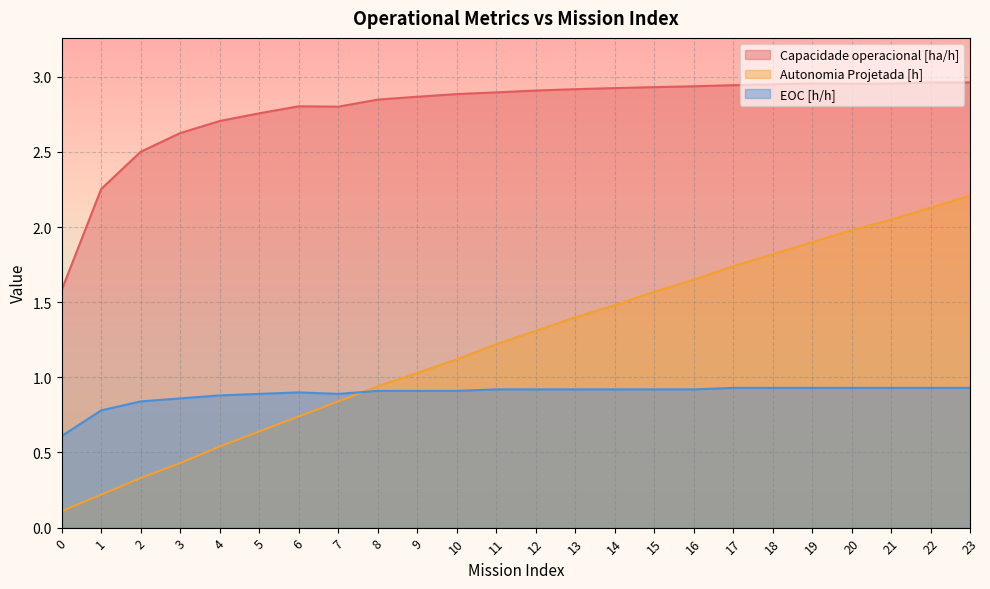

What is the average value of the EOC [h/h] series?

0.9